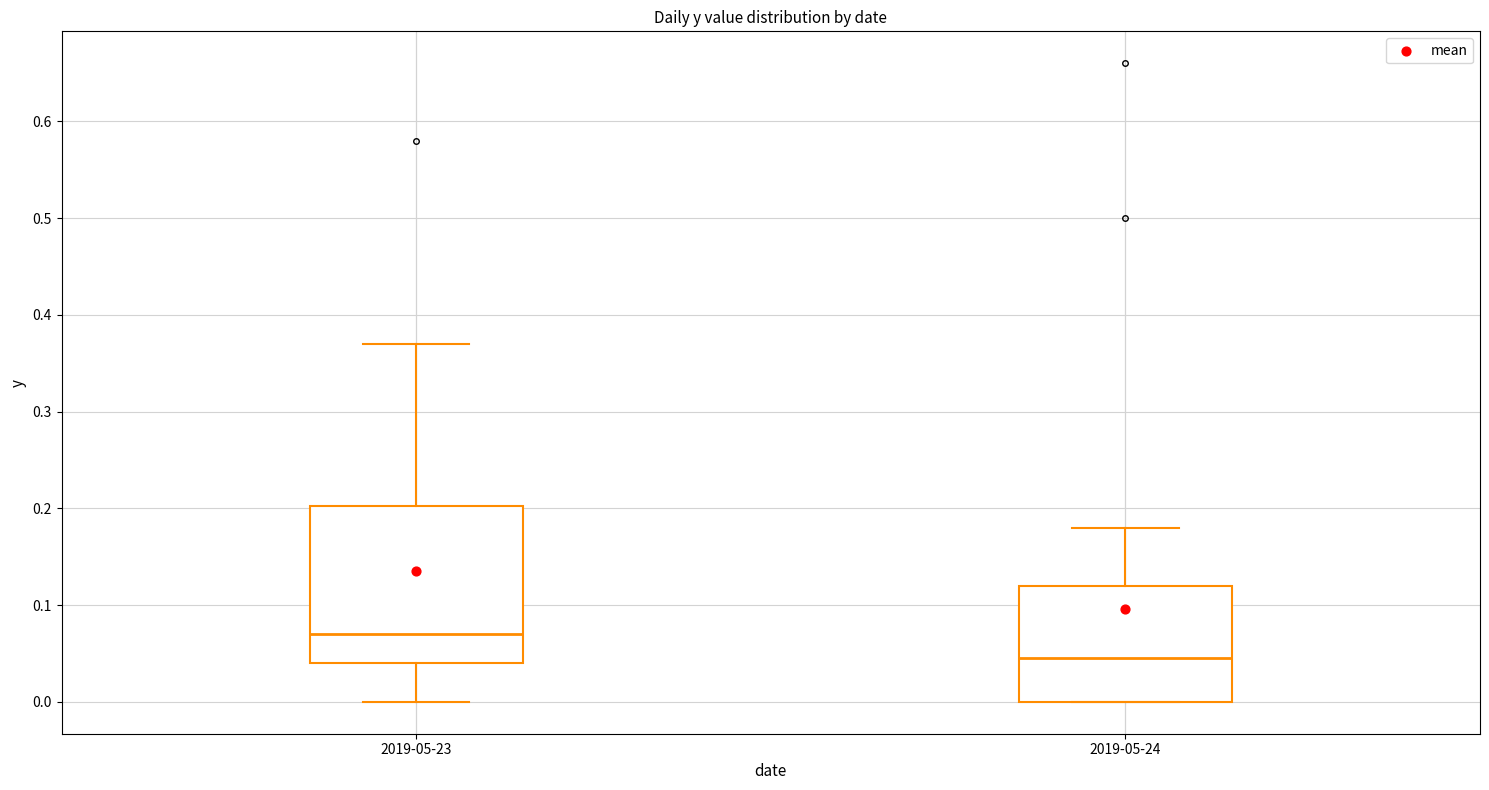

Reading left to right, read every box against the y-axis: the position of its median line, the range the box covers, and the ends of its whiskers. The values are not printed on the chart, so give them approximately, as read against the axis.

2019-05-23: median 0.07, box 0.04 to 0.20, whiskers 0.00 to 0.37
2019-05-24: median 0.05, box 0.00 to 0.12, whiskers 0.00 to 0.18